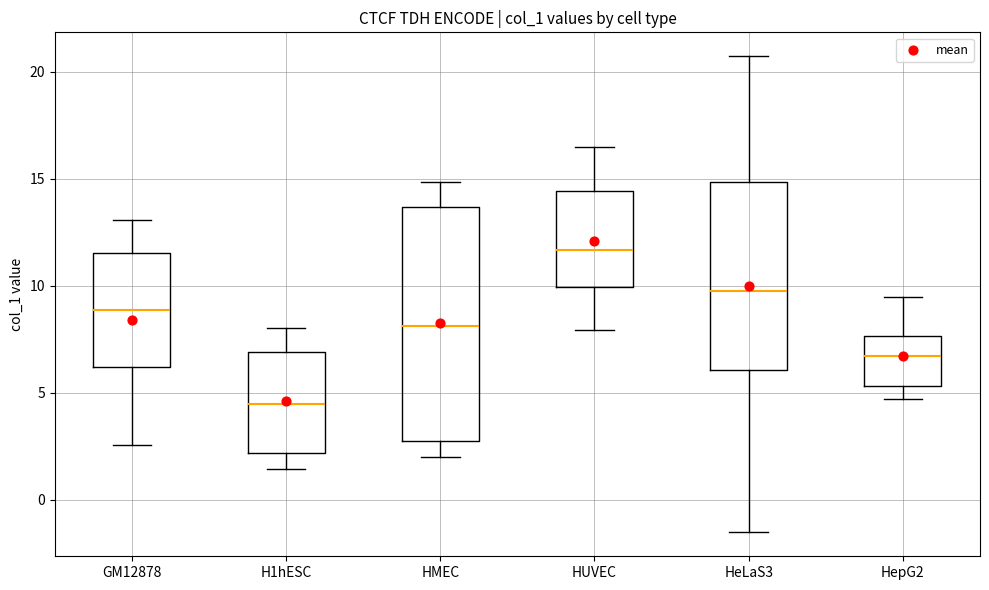

Which box has the highest median line?

HUVEC